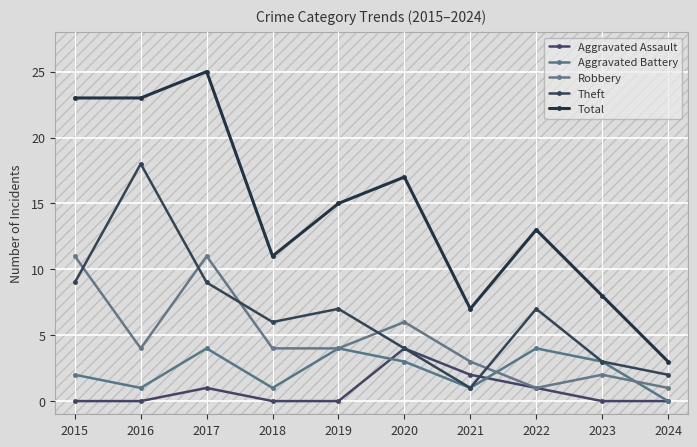

What is the sum of the Robbery values at 2015 and 2019?

15